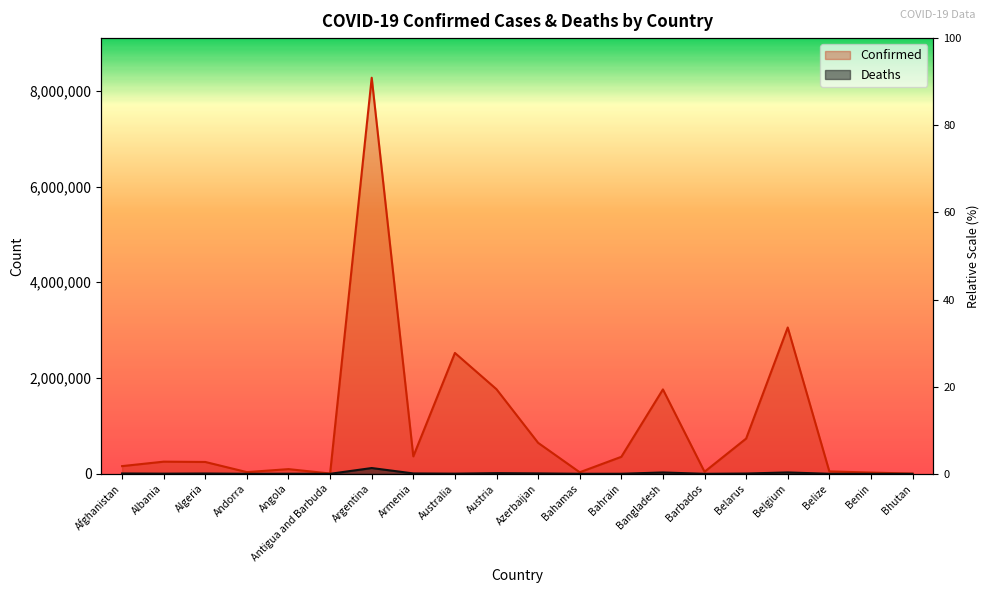

In Deaths, how many points are higher than both neighbors (excluding endpoints)?

6